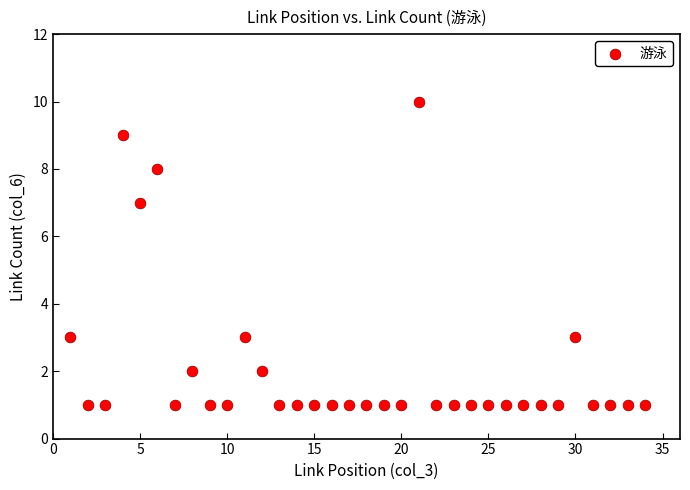

What is the range of Y values (max minus min)?

9